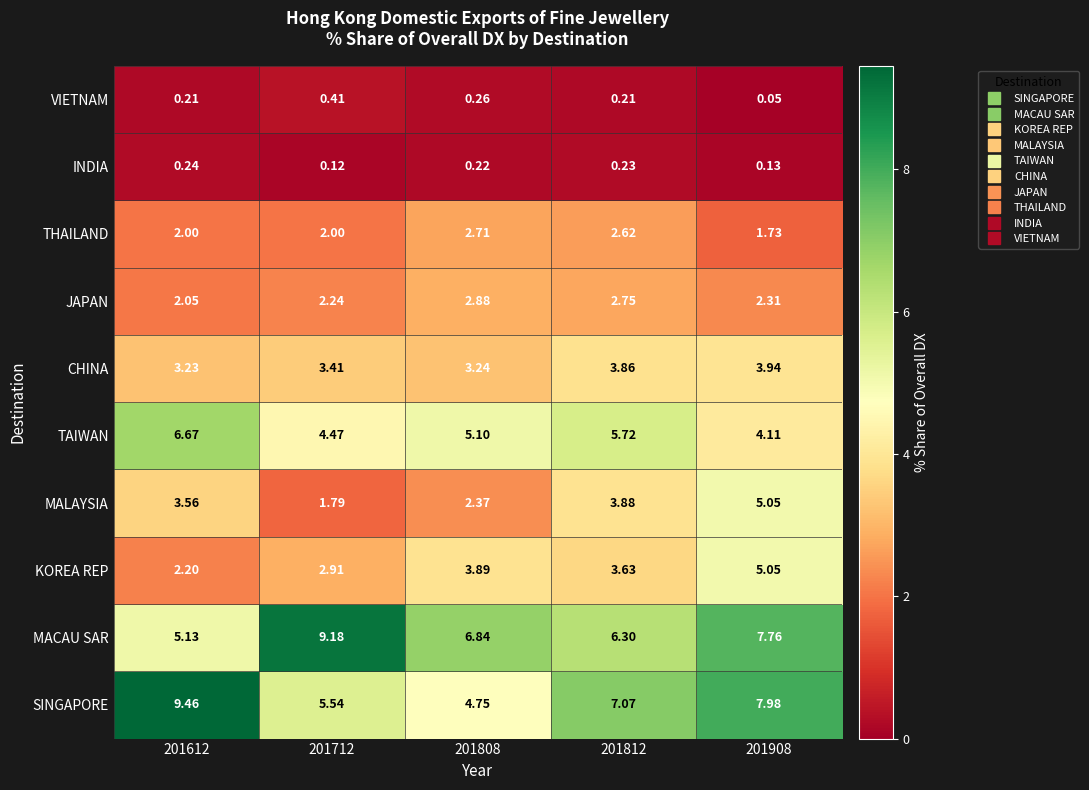

Which series has the largest total across all categories?

MACAU SAR